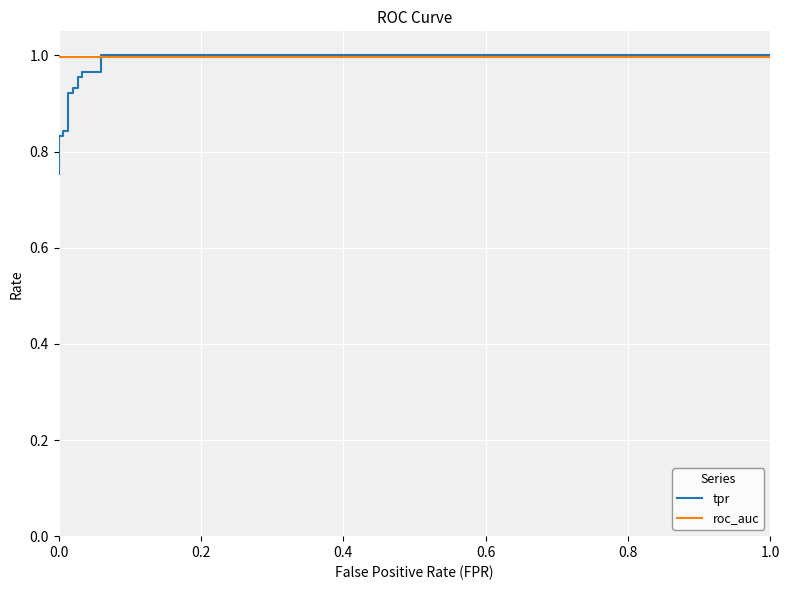

List the series in order of their peak value, highest first.

tpr, roc_auc